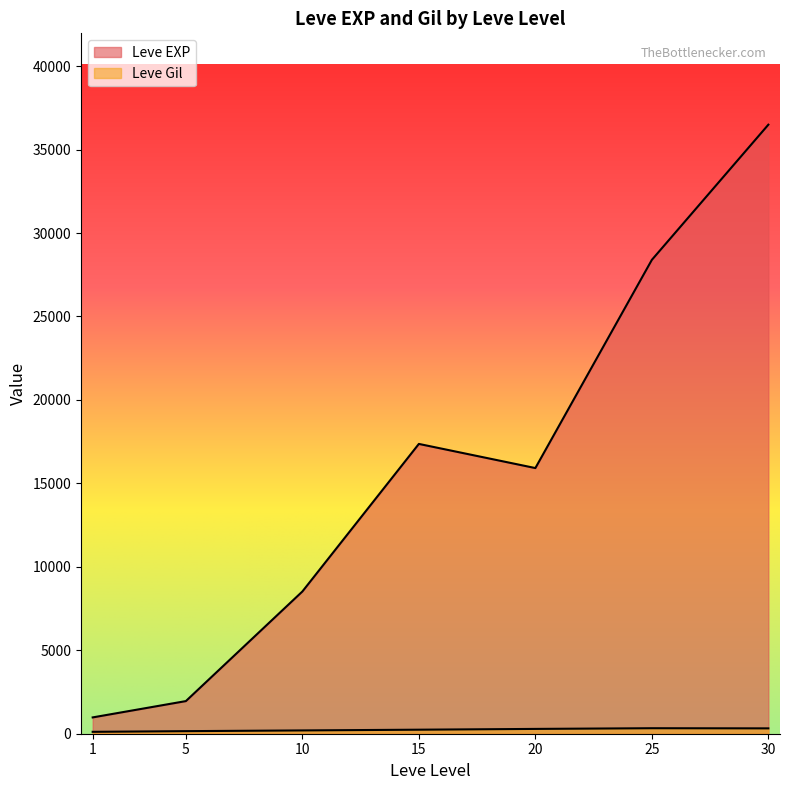

Which series has the largest total across all categories?

Leve EXP